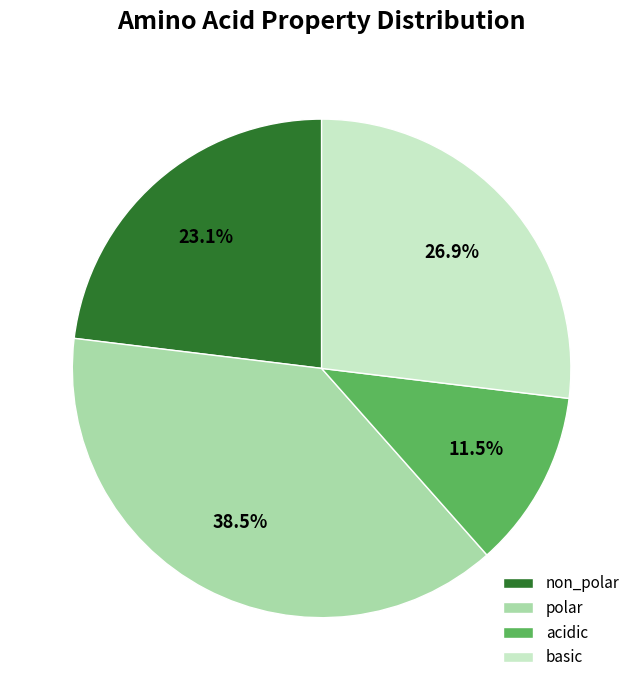

Does basic account for over 50% of the chart?

No